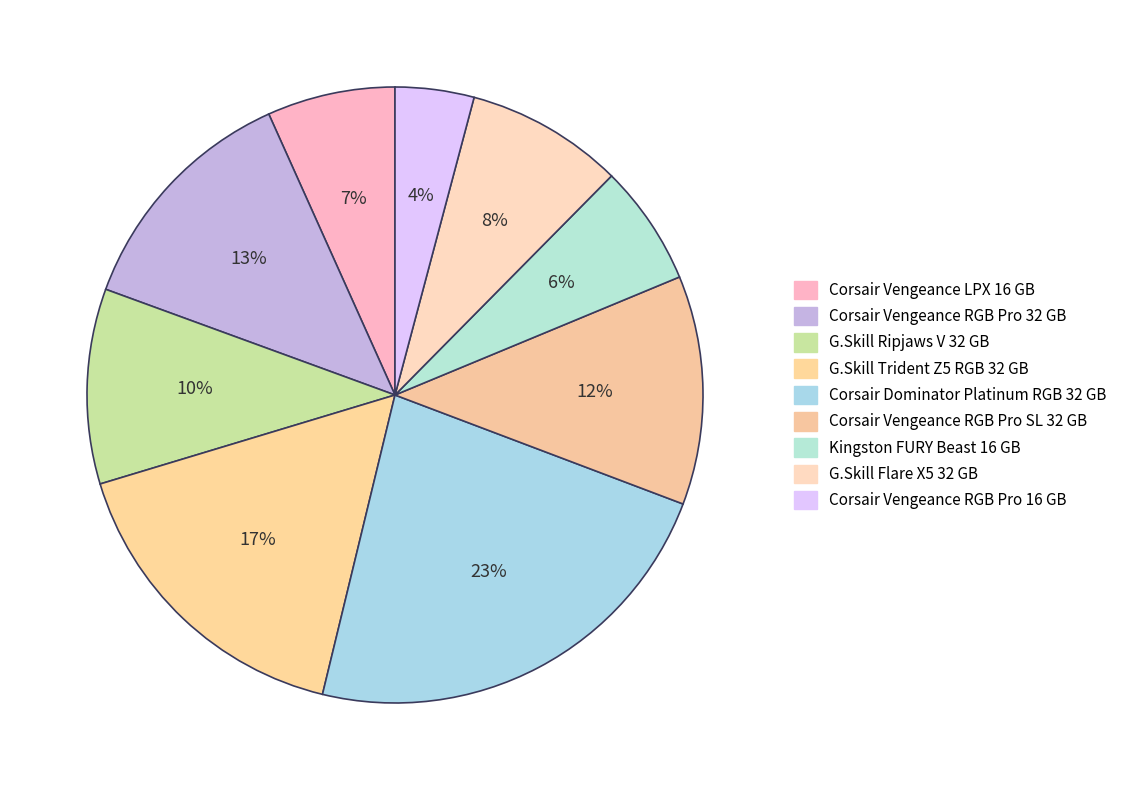

How many slices are in this pie chart?

9